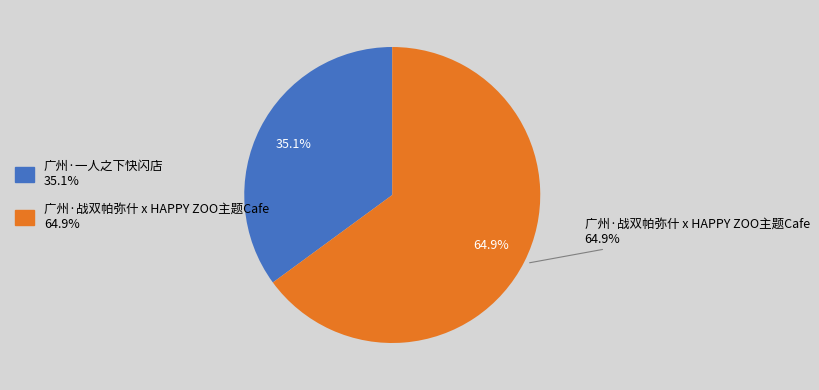

Is the sum of 广州·战双帕弥什 x HAPPY ZOO主题Cafe and 广州·一人之下快闪店 greater than half?

Yes